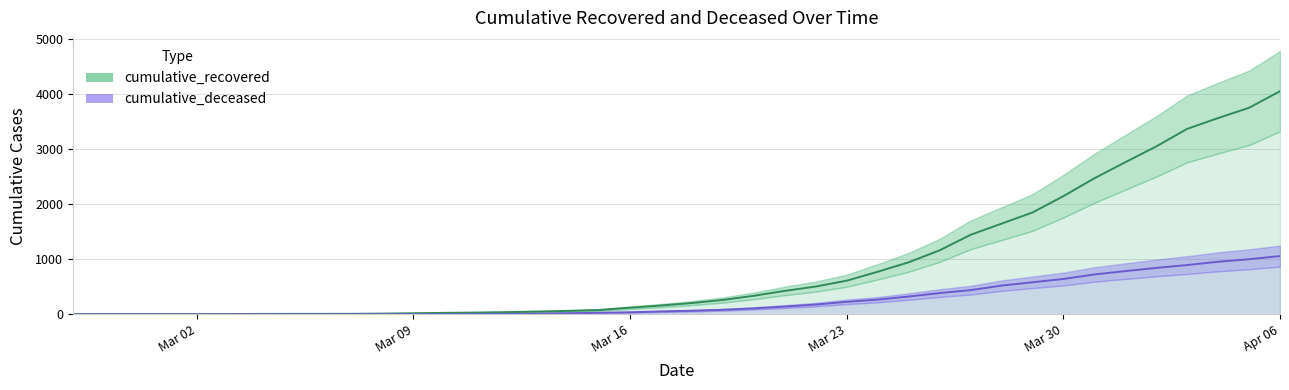

At how many categories does at least one series exceed 543?

15